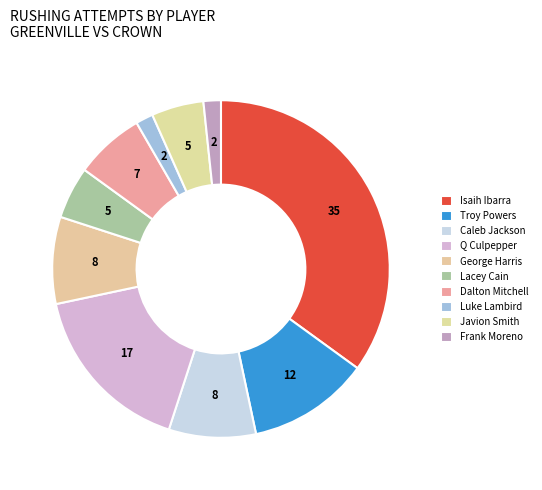

Is there a majority slice in this chart?

No